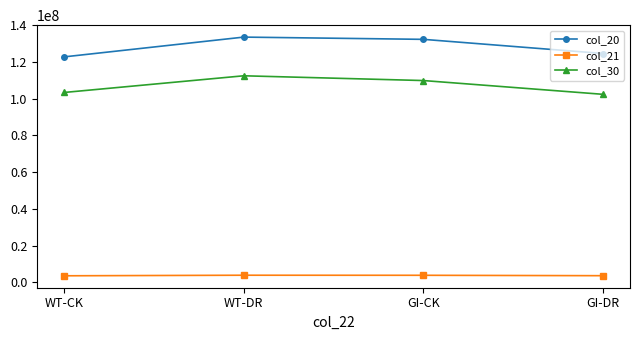

True or false: col_30 and col_21 intersect in this chart.

False